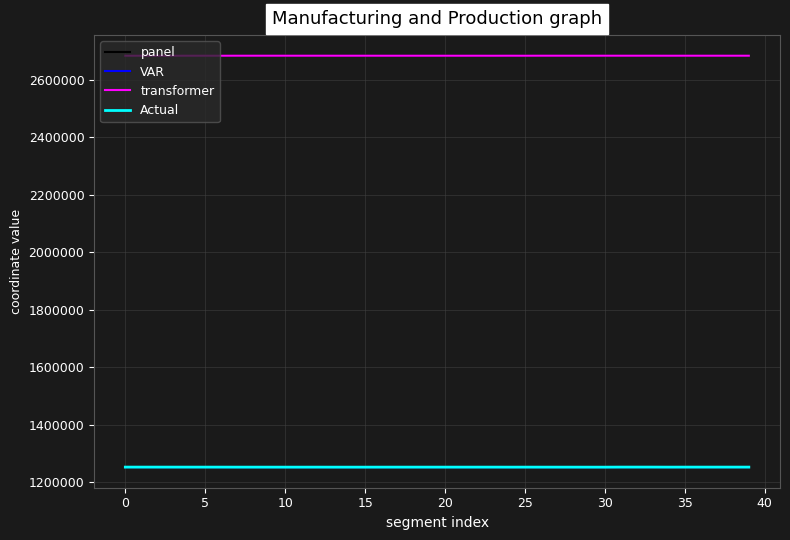

What is the sum of all transformer values?

107348271.7